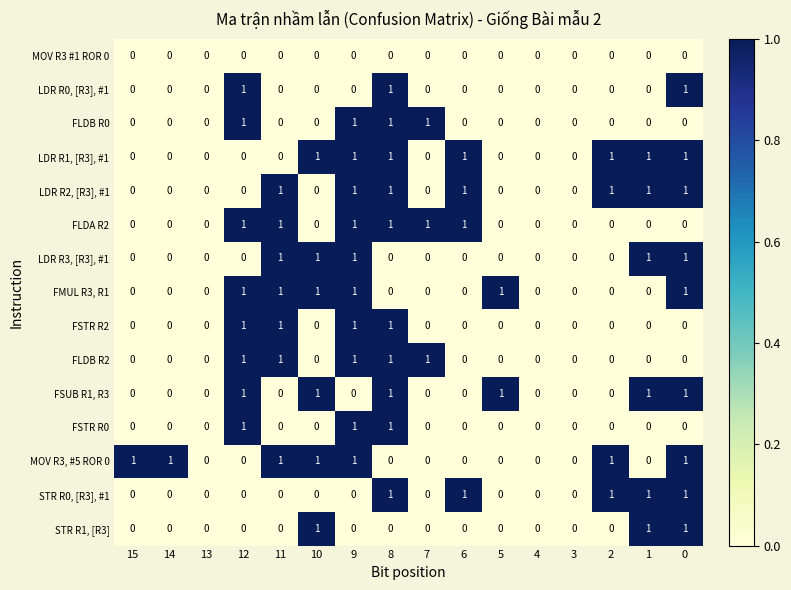

The STR R0, [R3], #1 series shows 0 at 10. True or false?

True